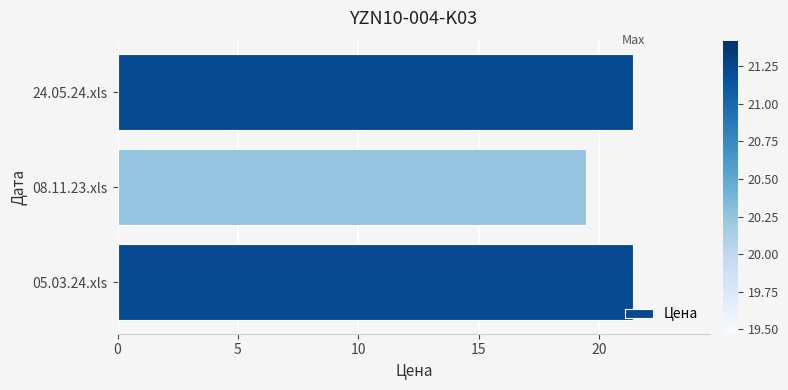

What is the sum of all values?

62.3